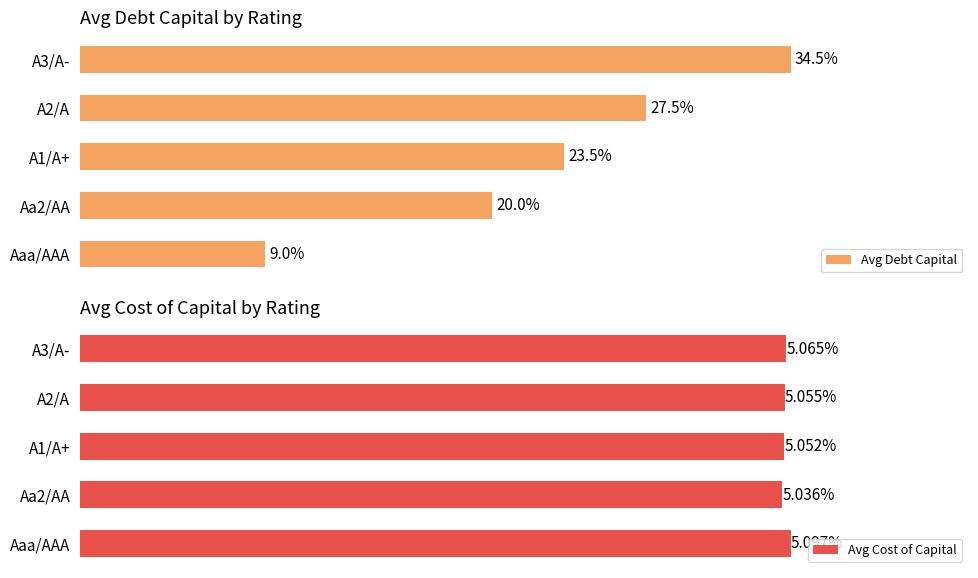

Rank the categories by Avg Debt Capital value from lowest to highest.

0, 1, 2, 3, 4